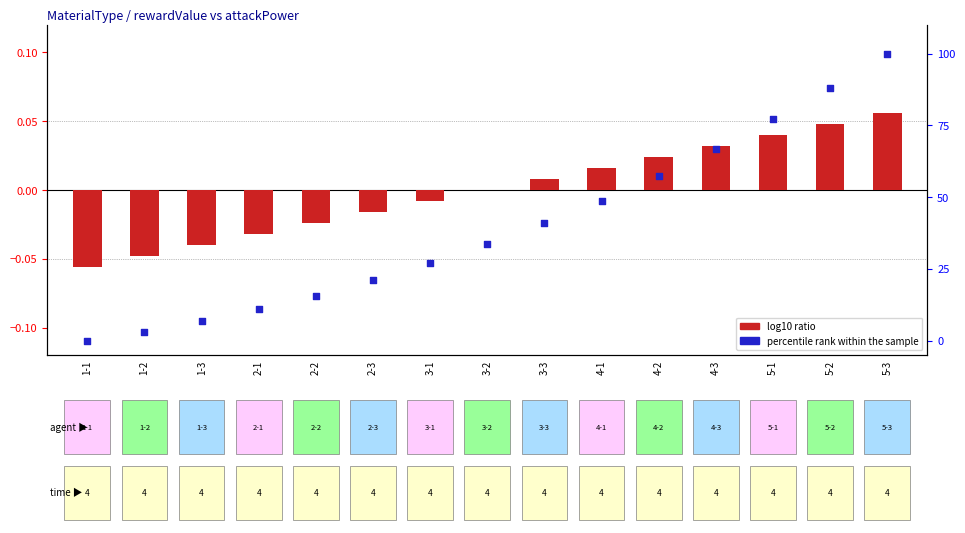

What is the total value across all series at 2-1?

10.9